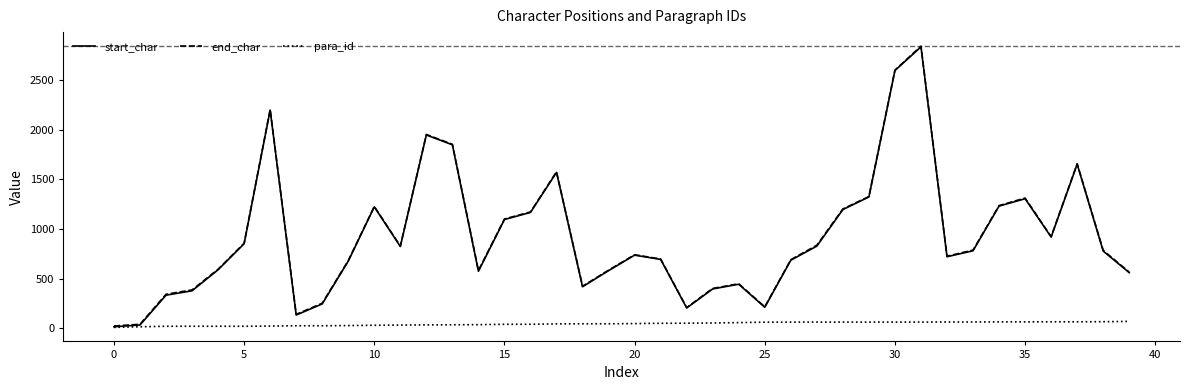

Which series has the largest range (max minus min)?

start_char